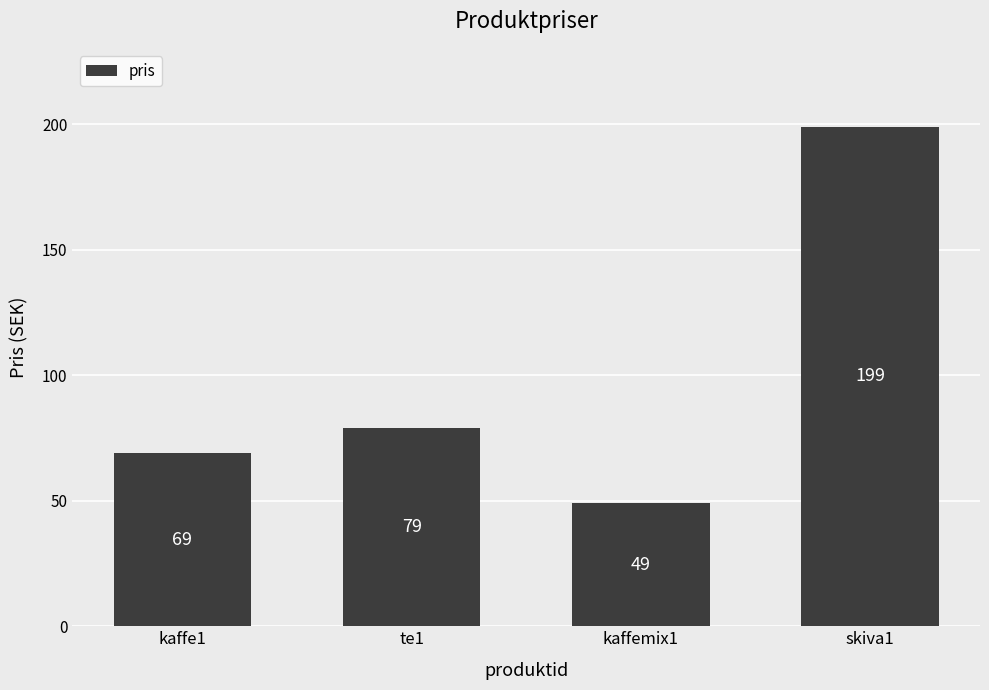

What is the difference between the values at kaffemix1 and te1?

30